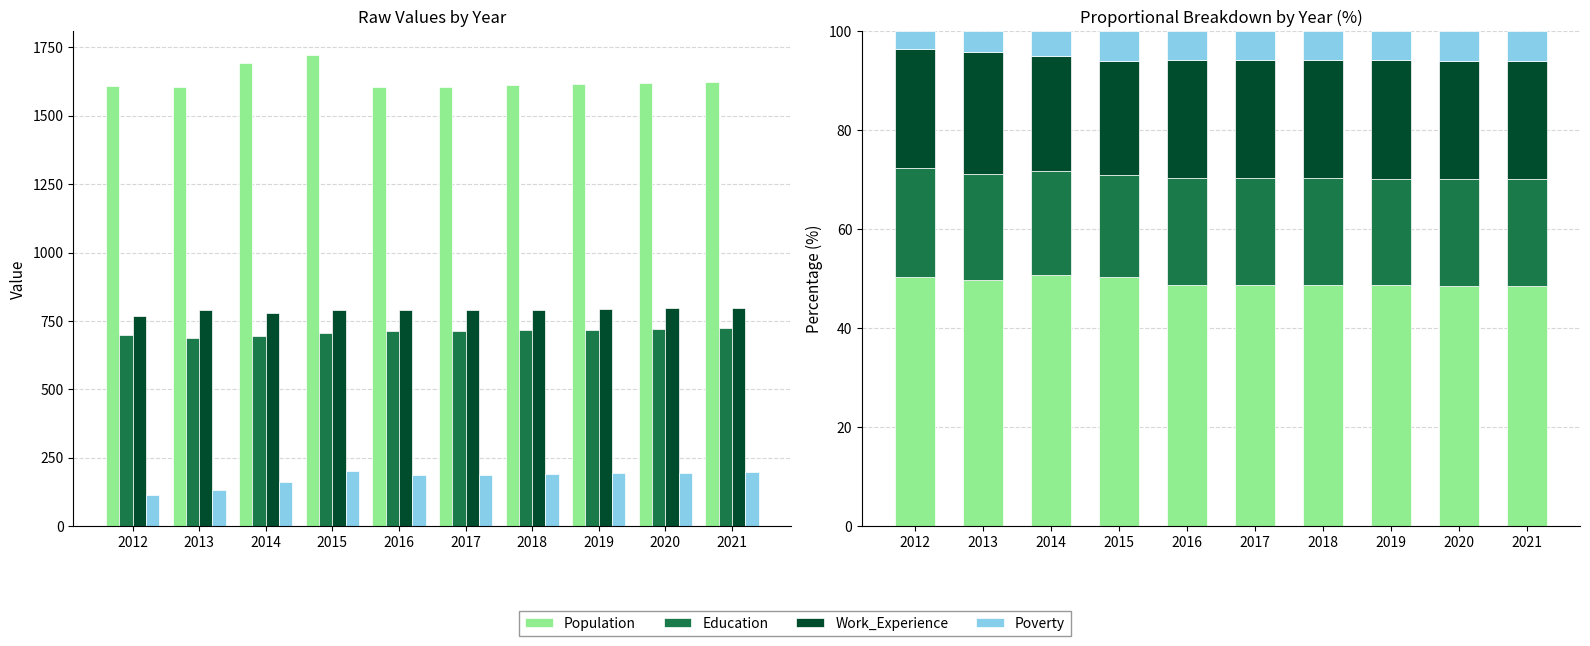

Reading left to right, transcribe all the data shown in this chart.

Population: 50.5	49.9	50.9	50.3	48.7	48.7	48.7	48.7	48.6	48.6
Education: 21.9	21.4	20.9	20.7	21.7	21.6	21.6	21.6	21.6	21.6
Work_Experience: 24.1	24.6	23.4	23.1	24.0	24.0	23.9	23.9	23.9	23.9
Poverty: 3.6	4.1	4.9	5.9	5.7	5.7	5.8	5.8	5.9	5.9